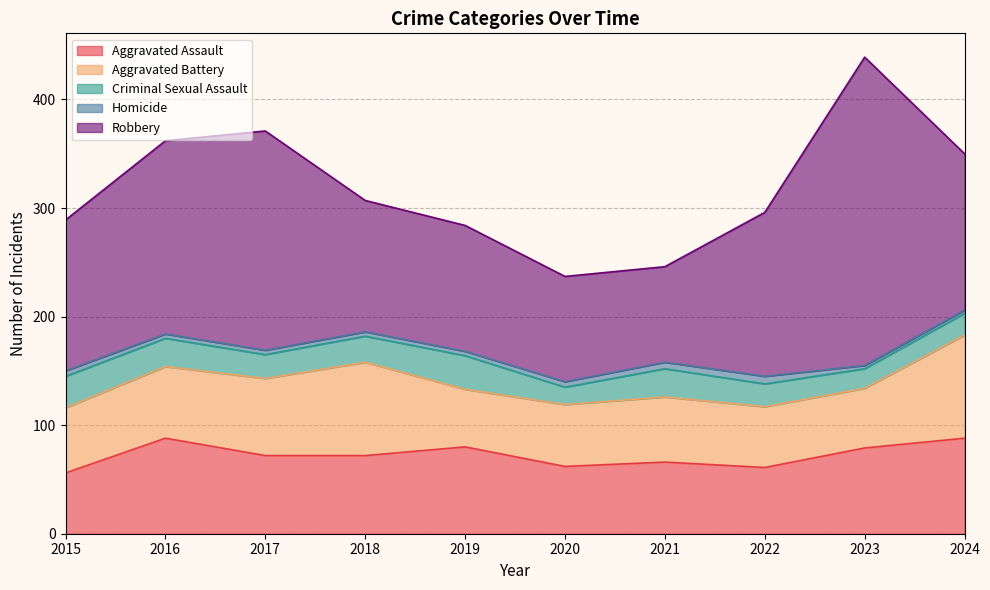

The value of Robbery at 2021 is 33. True or false?

False